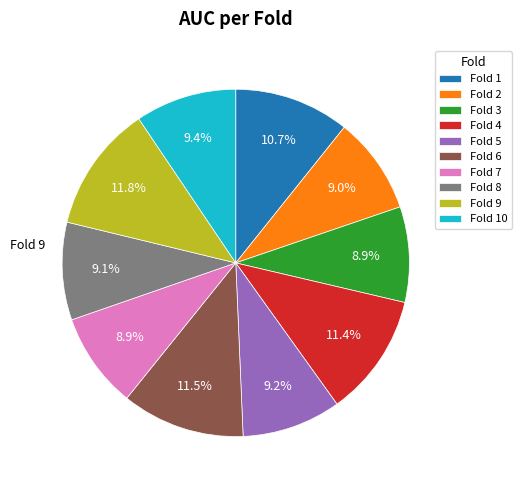

How many slices are in this pie chart?

10